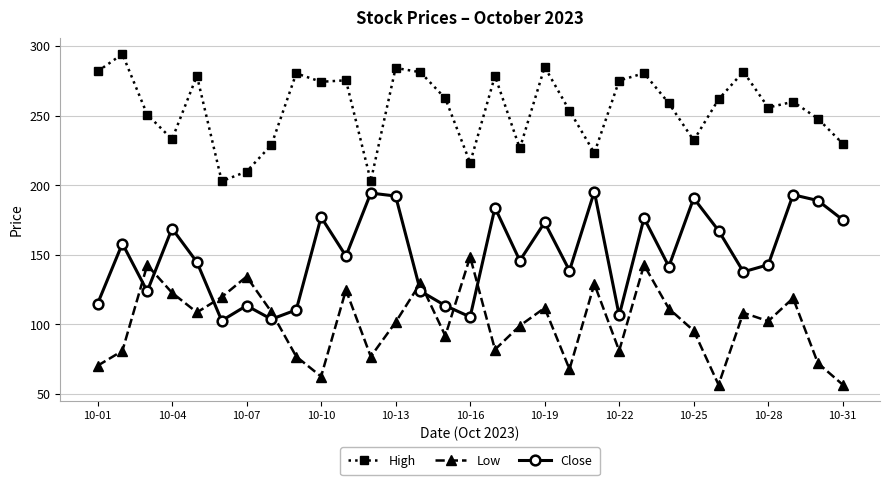

List the series in order of their overall mean, highest first.

High, Close, Low